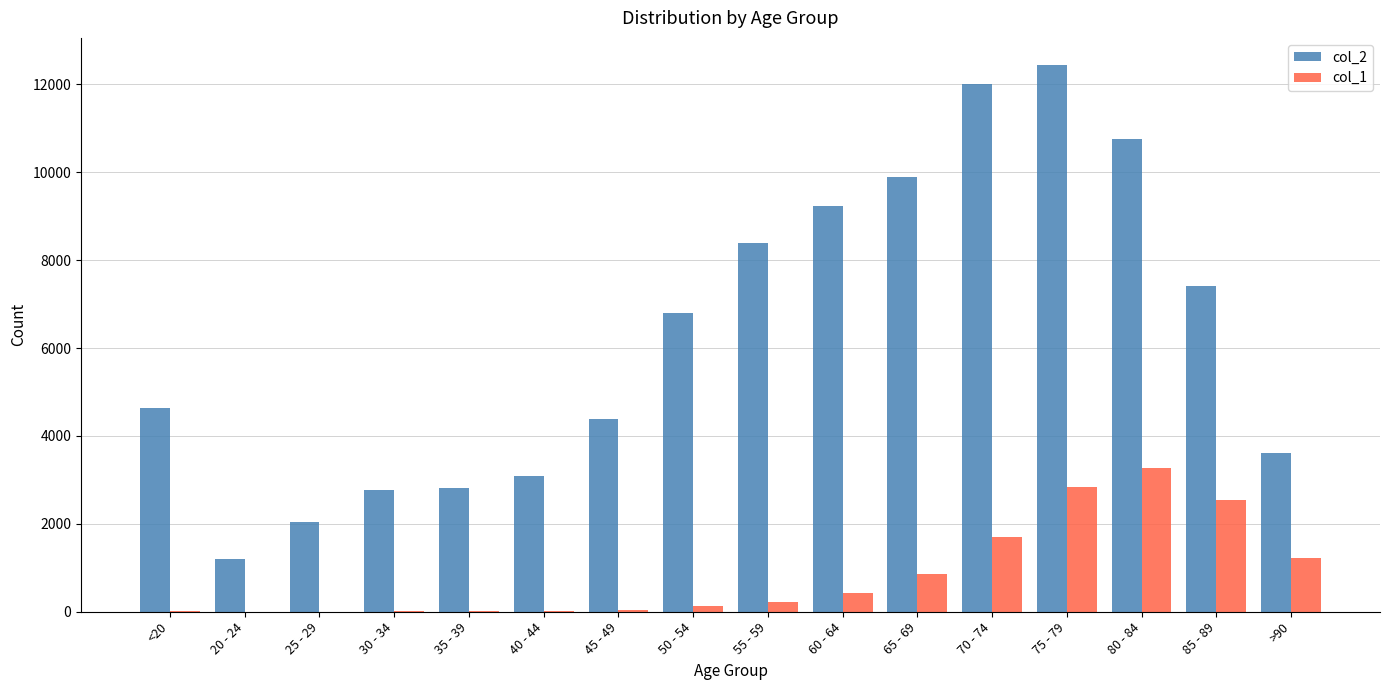

The value of col_2 at 50 - 54 is 11446. True or false?

False